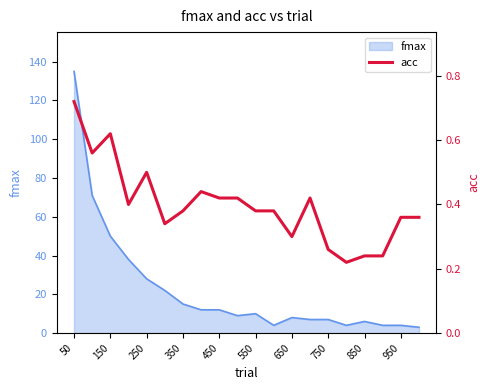

True or false: the data has more than 1 interior local peaks.

True